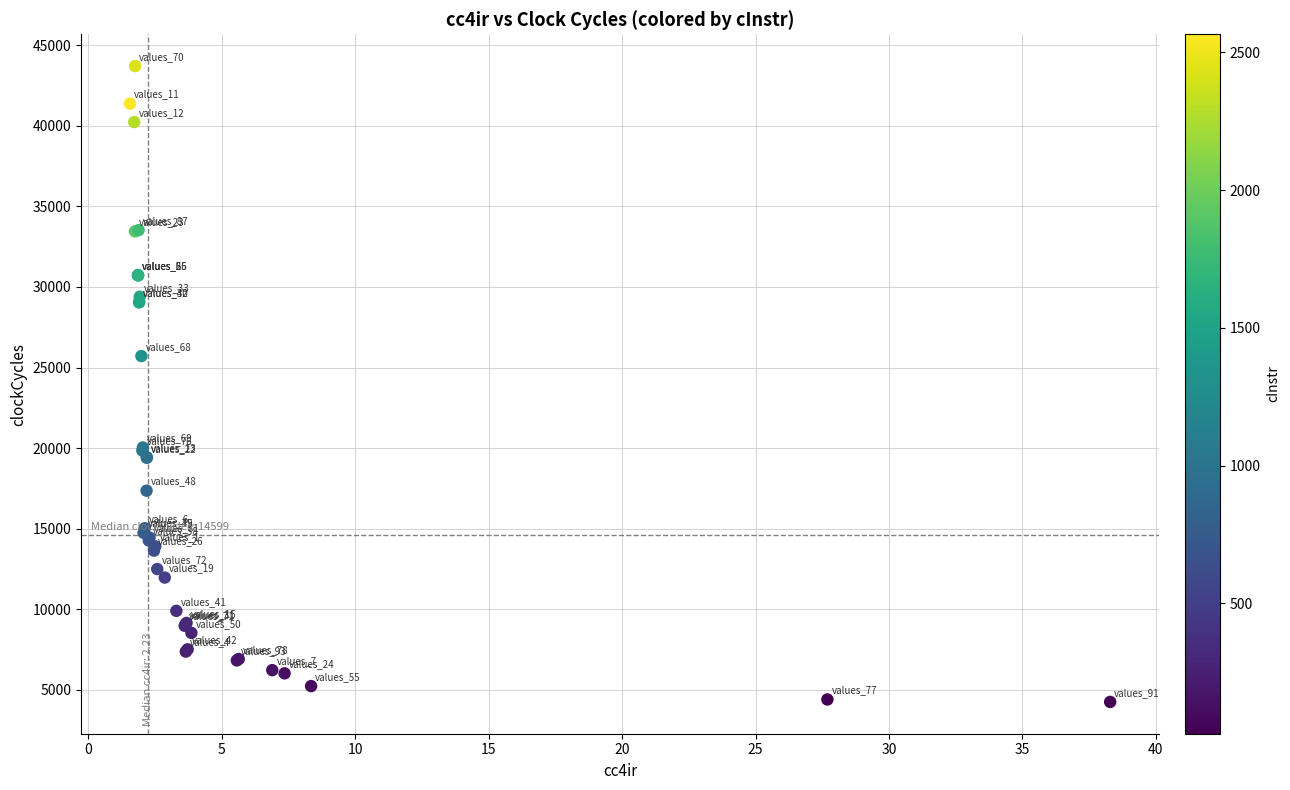

What Y value in the scatter plot is closest to 23980?

25713